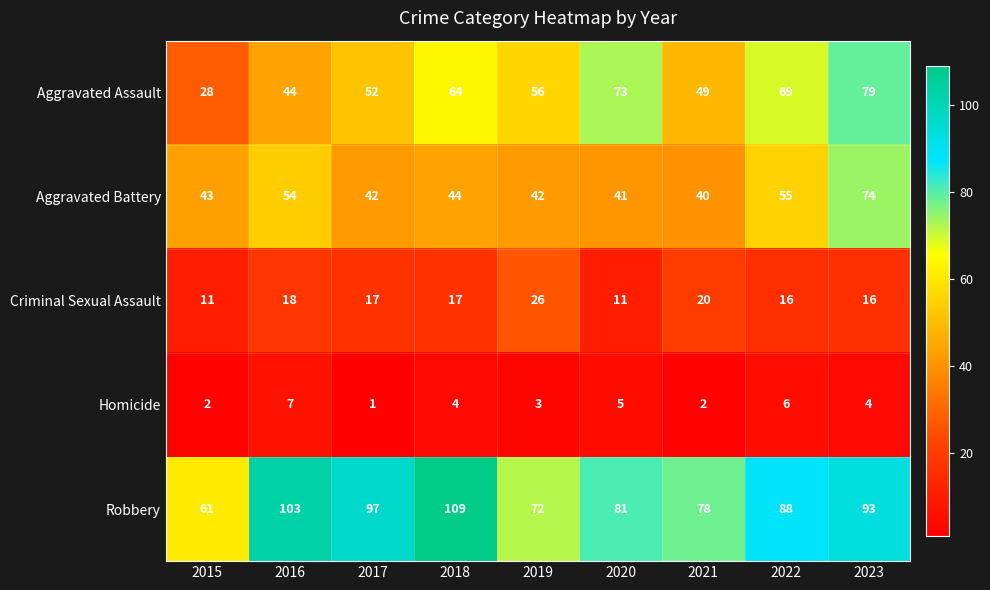

Which series changed the most between 2016 and 2017?

Aggravated Battery